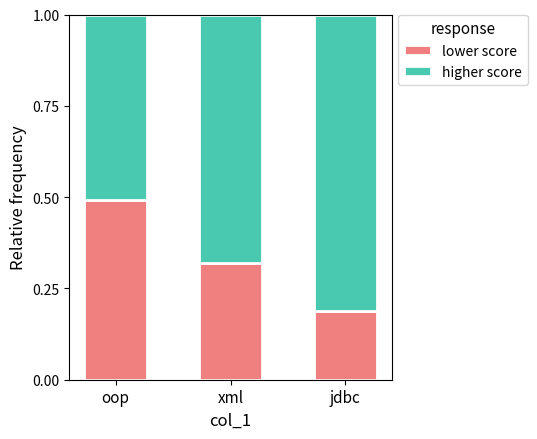

What is the total value across all series at oop?

1.0